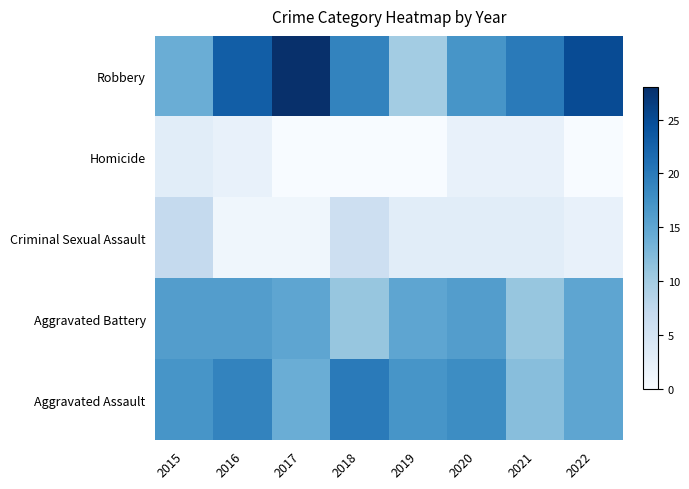

At which category does the chart reach its peak across all series?

2017